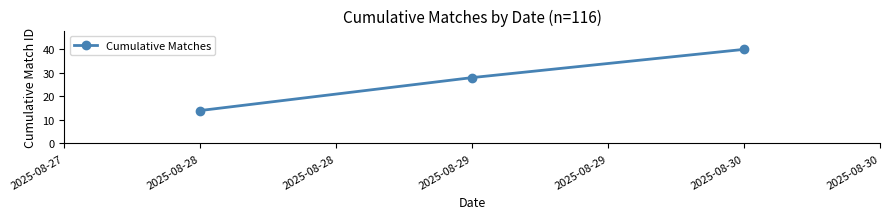

List the labels in order of value, largest first.

2025-08-30, 2025-08-29, 2025-08-28